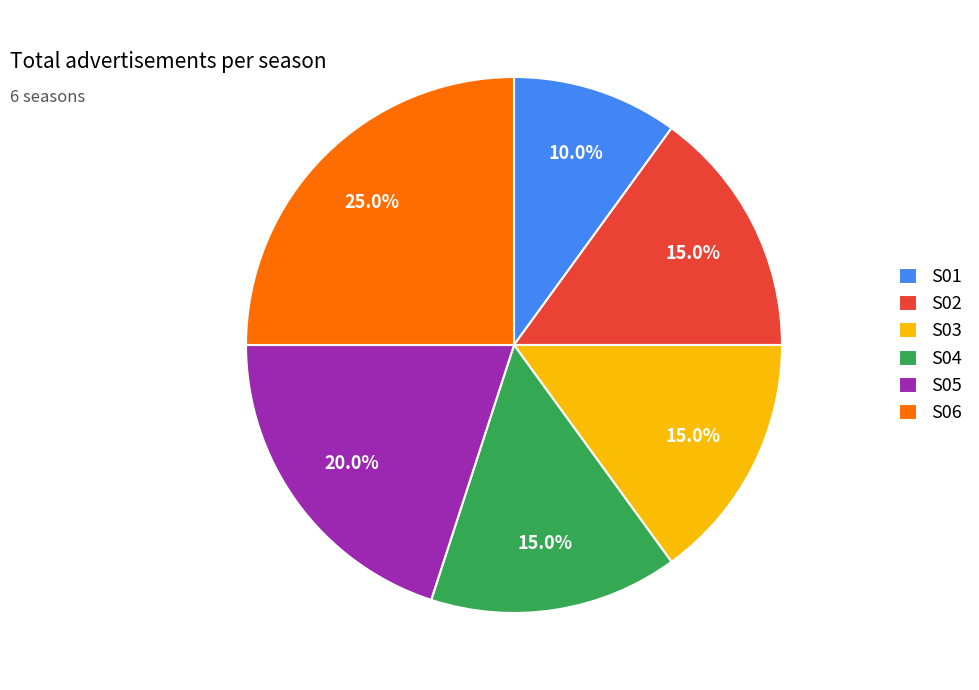

Which category has the biggest portion of the pie?

S06